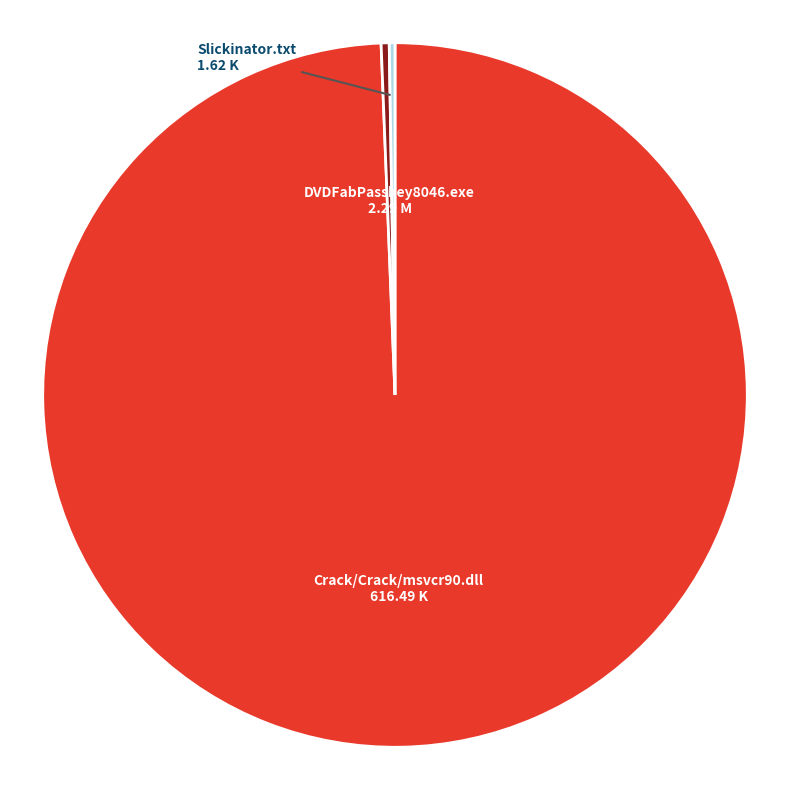

Which slice is the largest?

Crack/Crack/msvcr90.dll